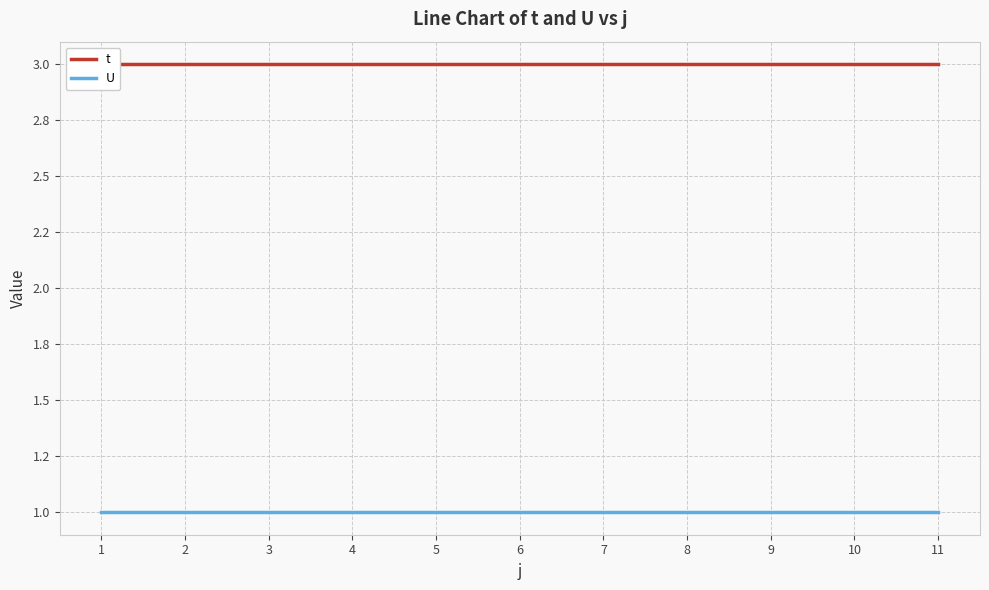

At which category is the sum across all series the highest?

1